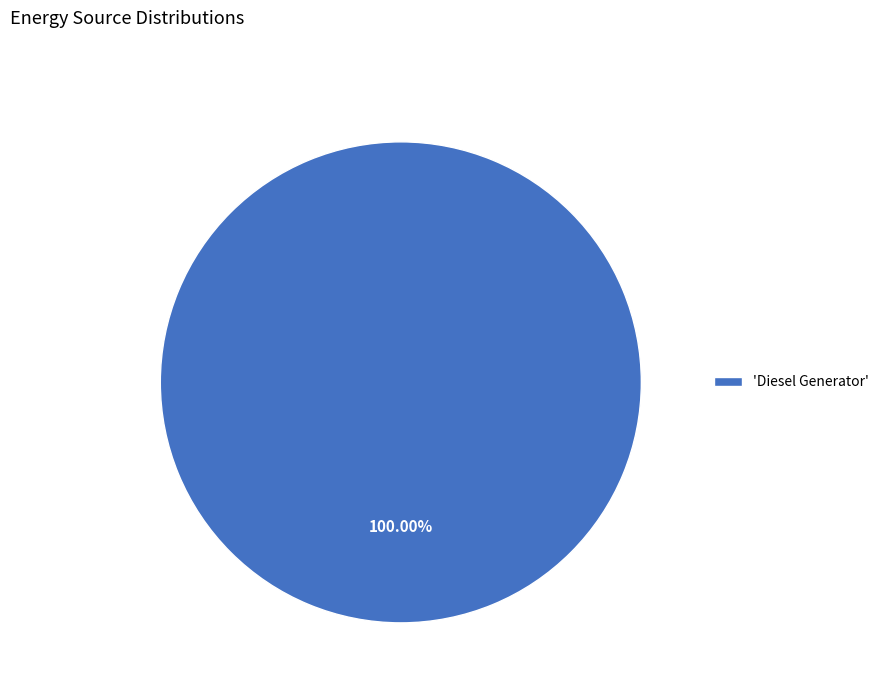

Rank the categories by value from lowest to highest.

'Diesel Generator'